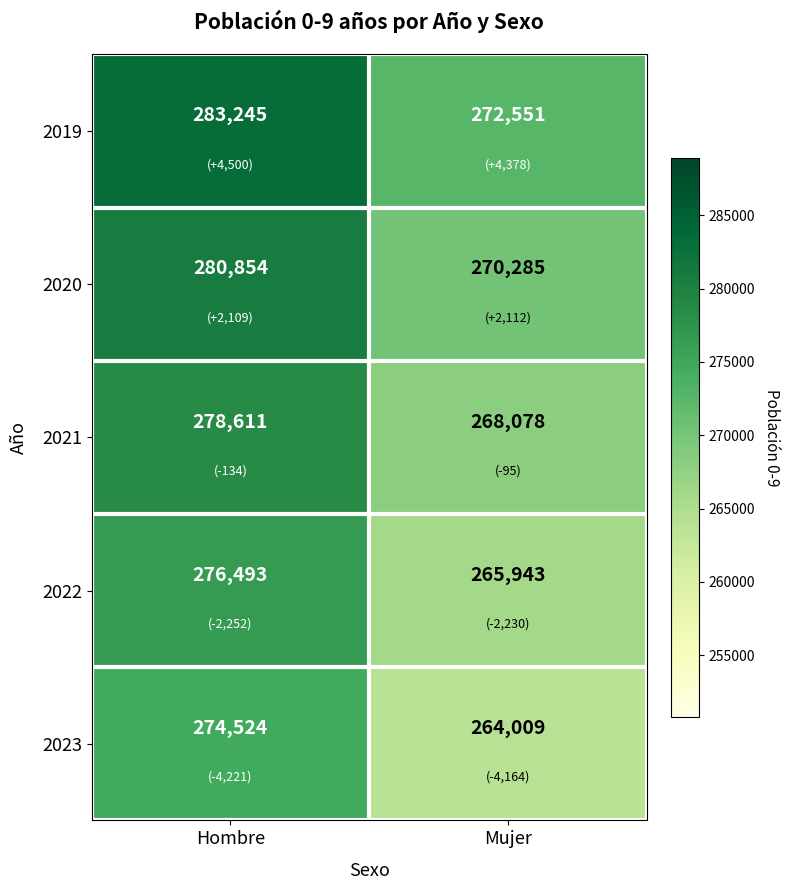

Which series changed the most between Hombre and Mujer?

2019